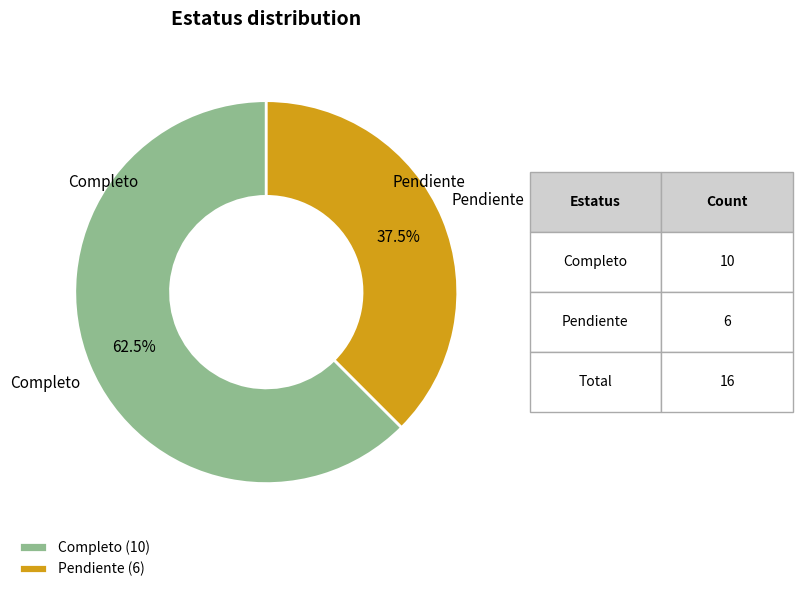

Count the number of slices in the pie.

2